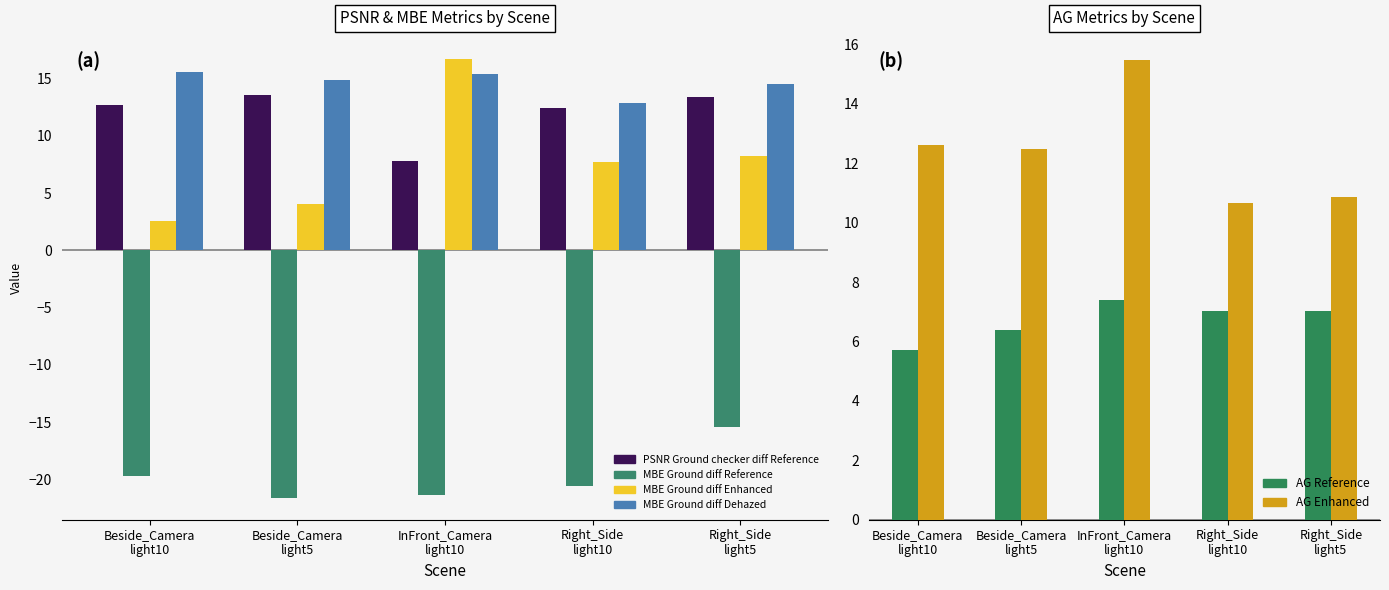

What is the sum of all MBE Ground diff Enhanced values?

39.3